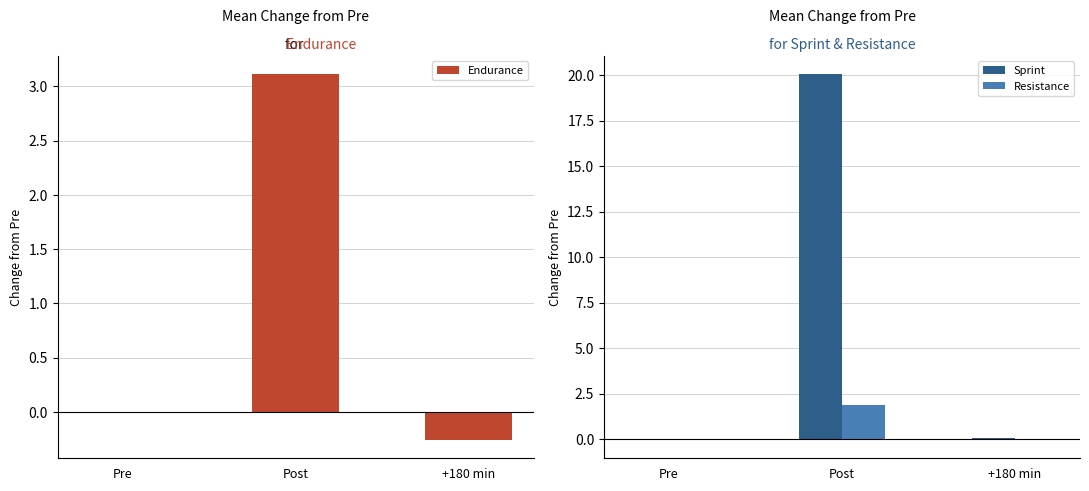

How many bars are there in total?

9